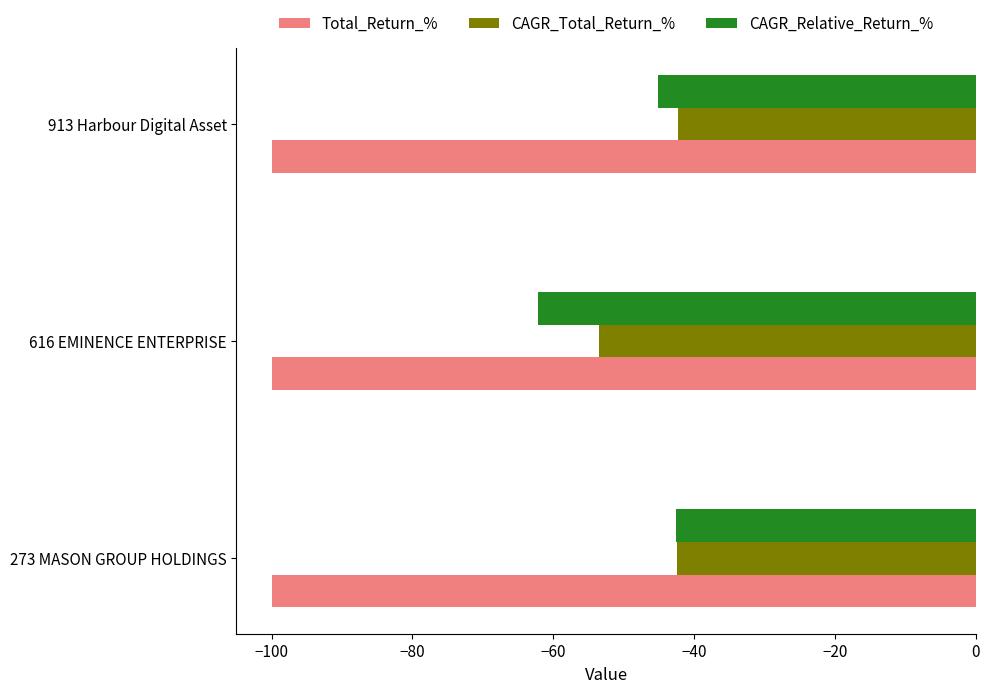

What is the total value across all series at 273 MASON GROUP HOLDINGS?

-185.0